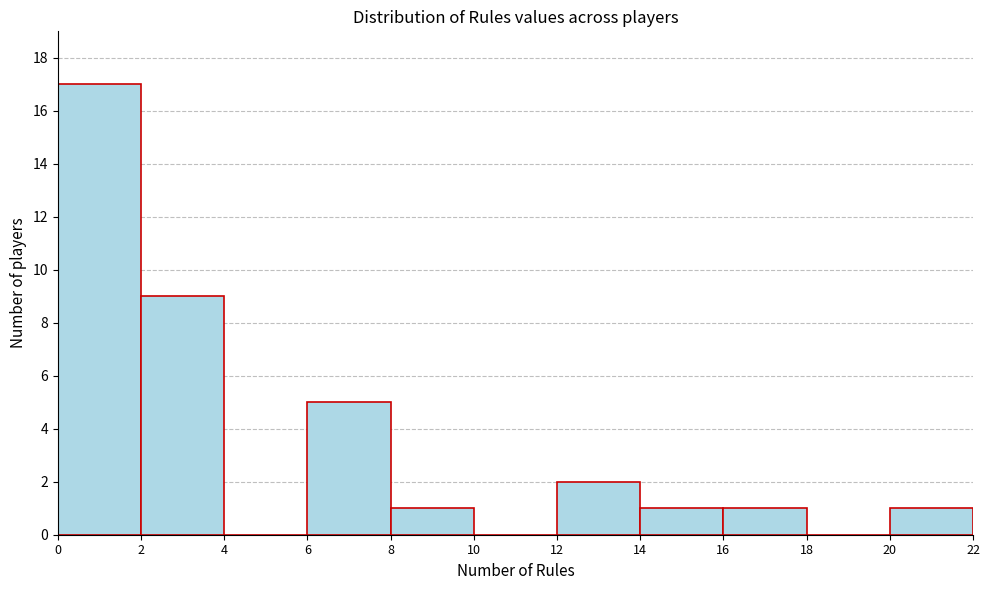

Reading left to right, transcribe this chart: for each bar, give the range it covers on the x-axis and its height. The values are not printed on the chart, so give them approximately, as read against the axis.

0 to 2: 17
2 to 4: 9
4 to 6: 0
6 to 8: 5
8 to 10: 1
10 to 12: 0
12 to 14: 2
14 to 16: 1
16 to 18: 1
18 to 20: 0
20 to 22: 1